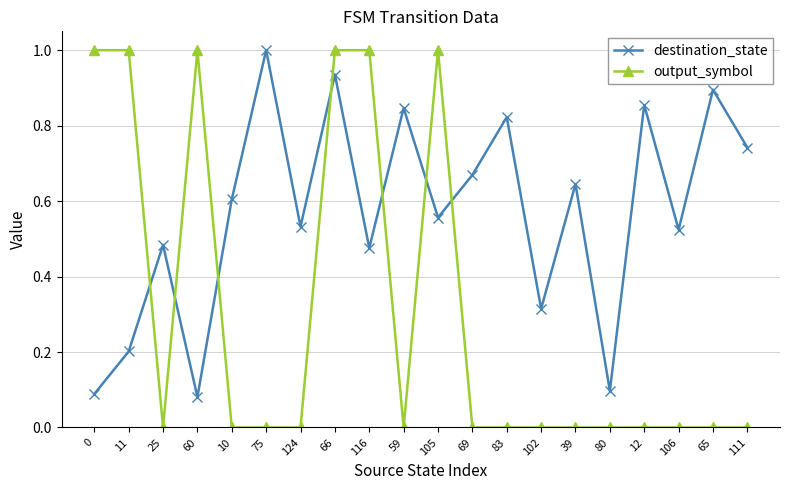

What is the maximum value shown in the chart?

1.0